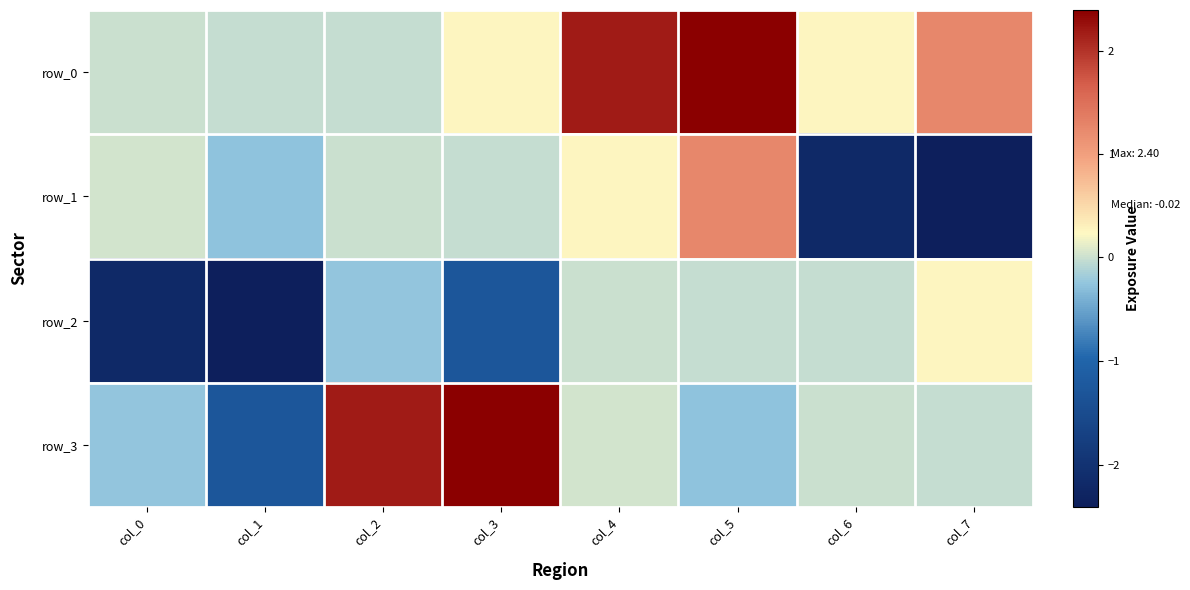

Which label corresponds to the smallest value in the chart?

col_7